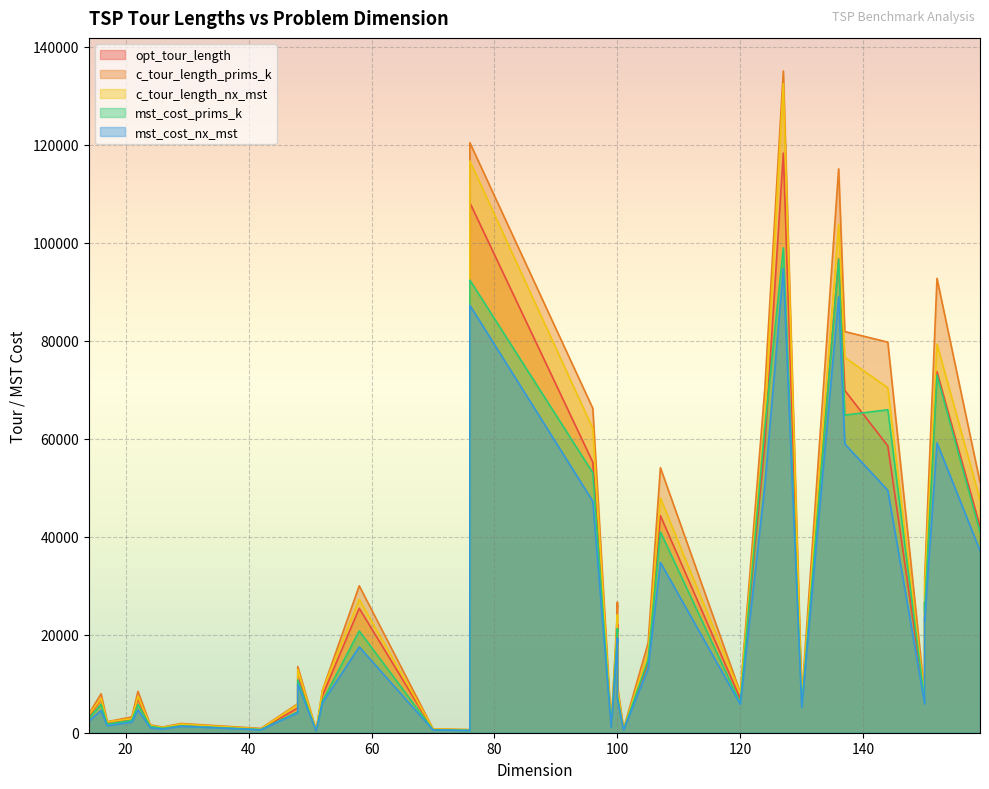

At which category does c_tour_length_nx_mst reach its first local peak?

16